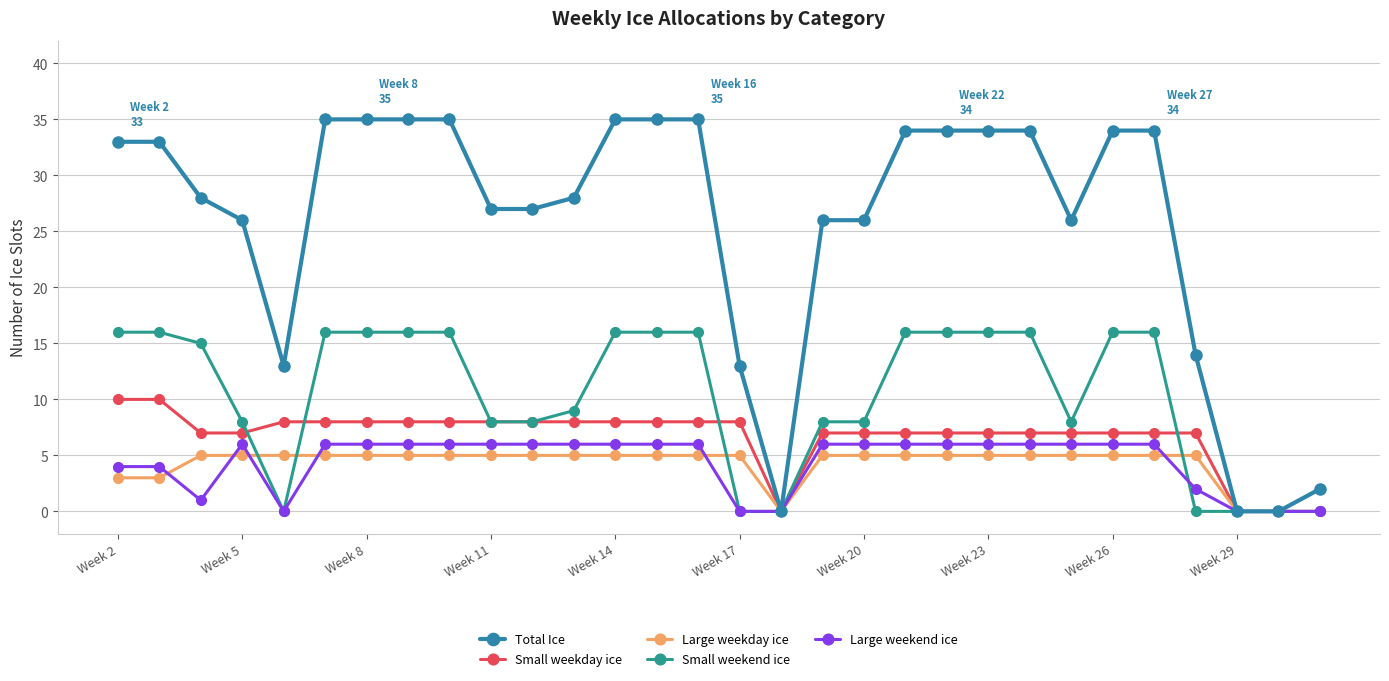

List the series in order of their peak value, lowest first.

Large weekday ice, Large weekend ice, Small weekday ice, Small weekend ice, Total Ice